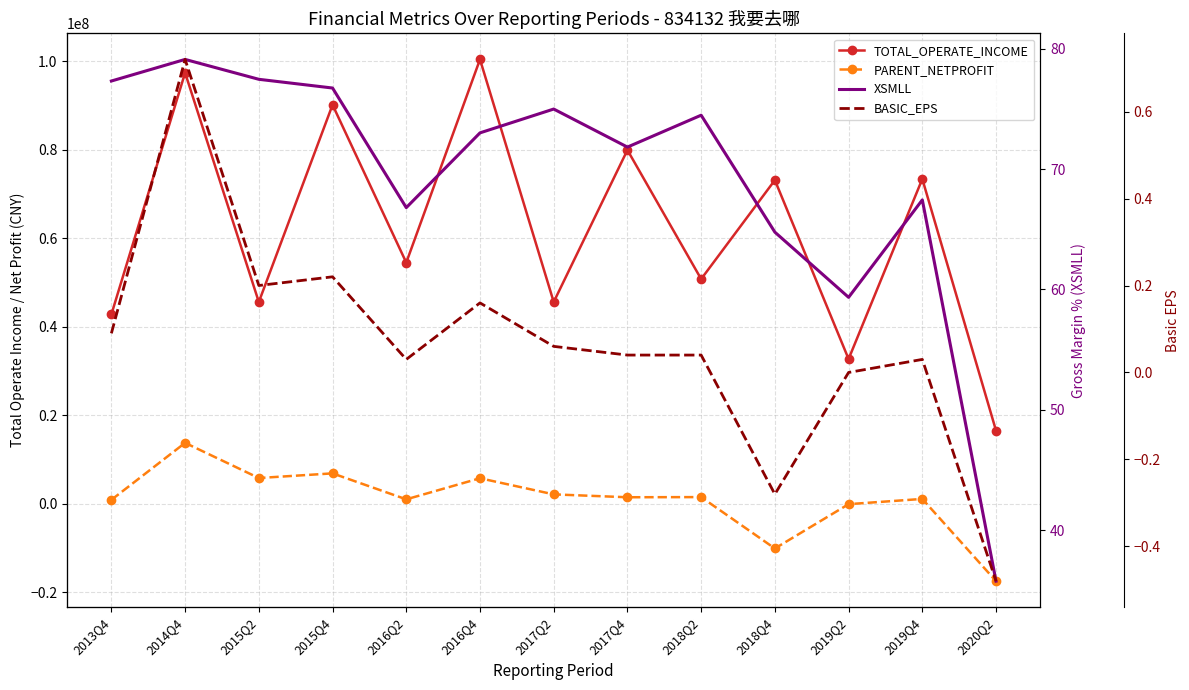

Between 2018Q4 and 2019Q4, which series saw the biggest shift?

PARENT_NETPROFIT